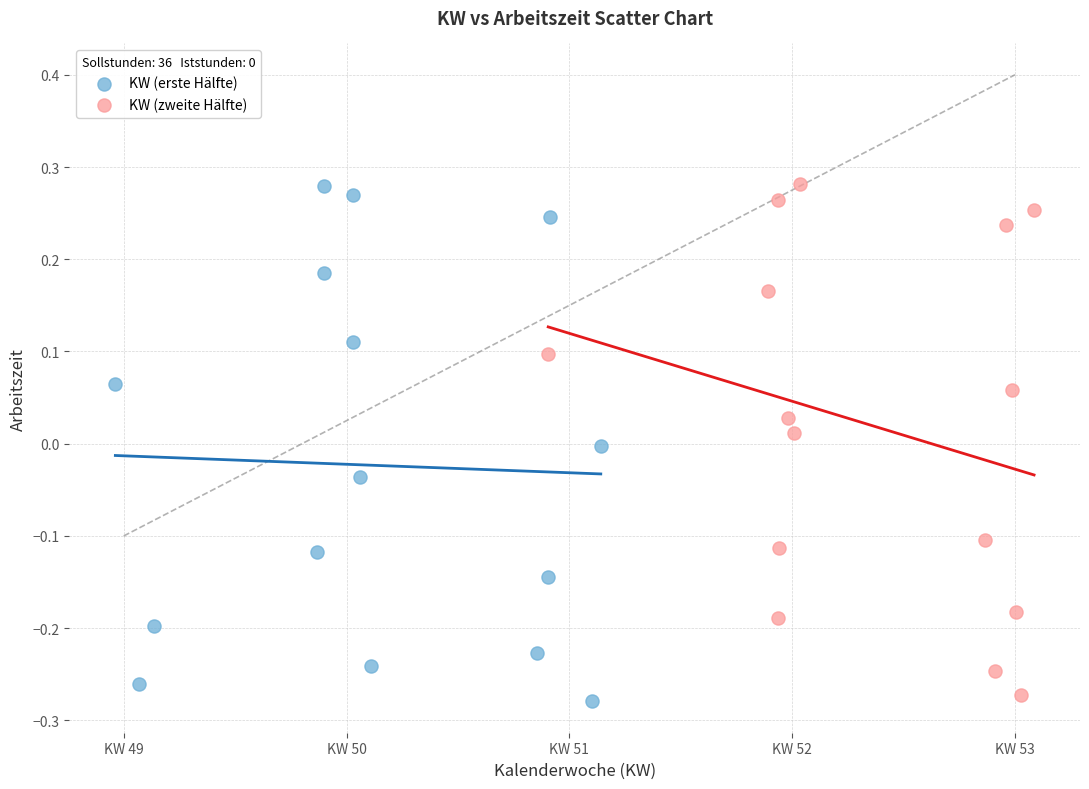

Which series has the largest Y range (max minus min)?

KW (erste Hälfte)